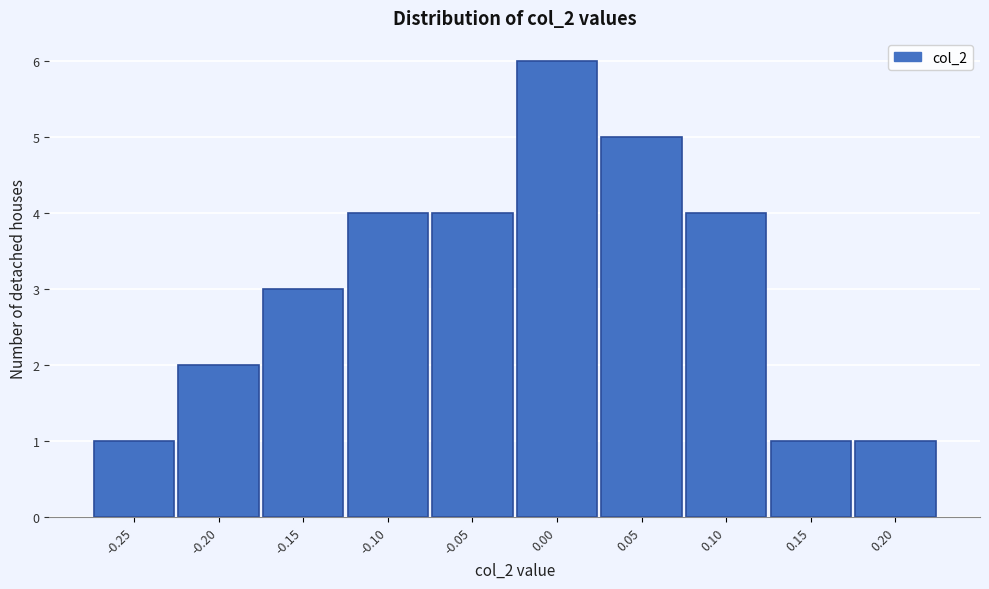

Reading left to right, transcribe all the data shown in this chart.

-0.25=1	-0.20=2	-0.15=3	-0.10=4	-0.05=4	0.00=6	0.05=5	0.10=4	0.15=1	0.20=1